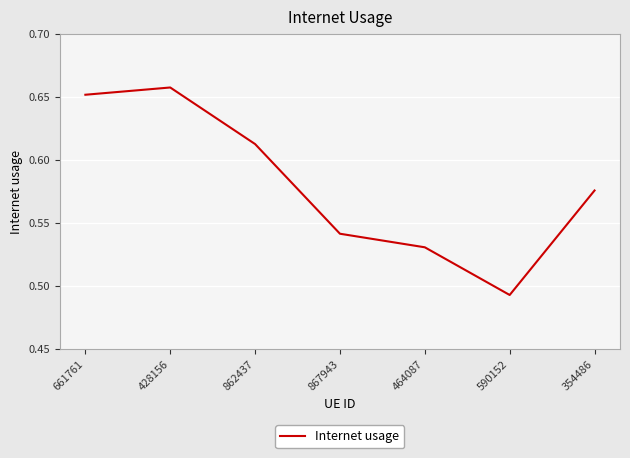

Rank the categories by value from highest to lowest.

428156, 661761, 862437, 354486, 867943, 464087, 590152